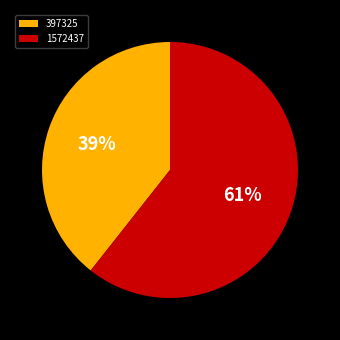

To the nearest percent, what percentage of the pie is 397325?

39%